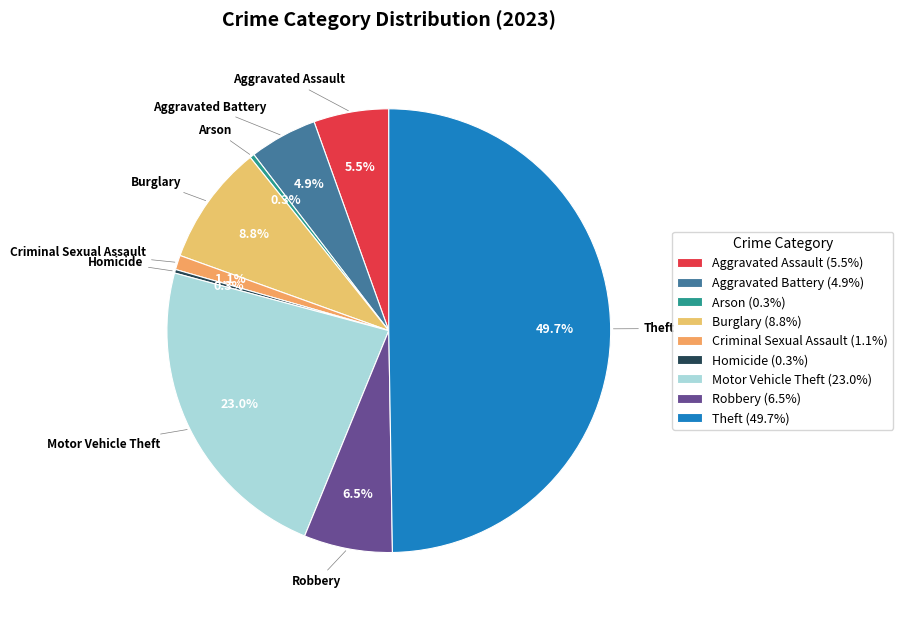

How many slices are in this pie chart?

9